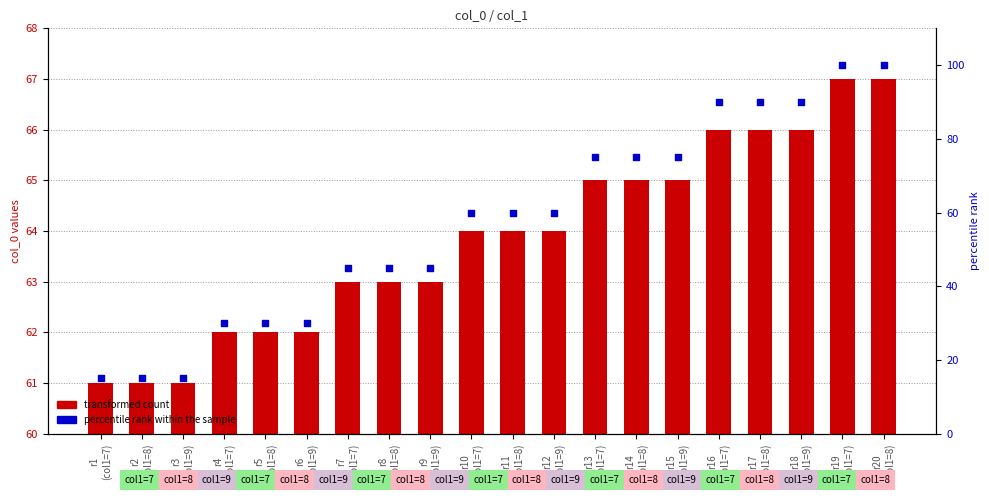

Is the value of transformed count at r6
(col1=9) greater than the value of percentile rank within the sample at r14
(col1=8)?

No